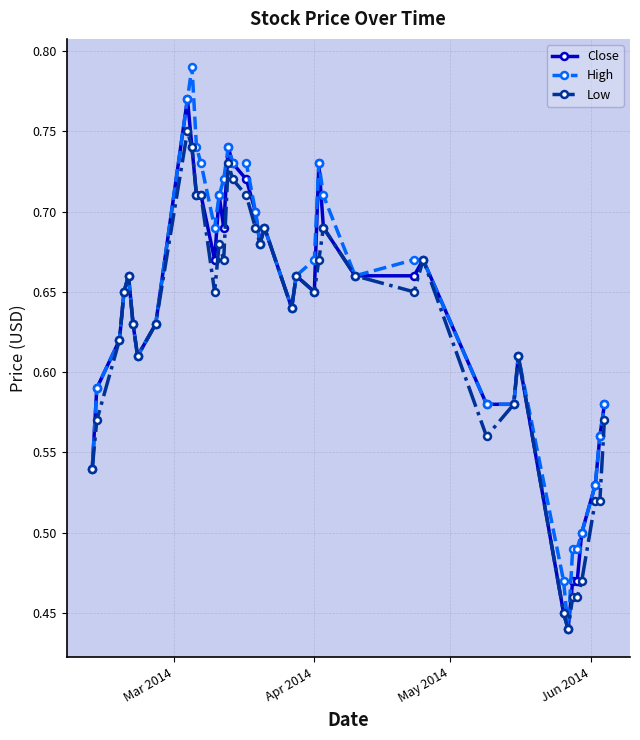

Count the number of categories in the chart.

40